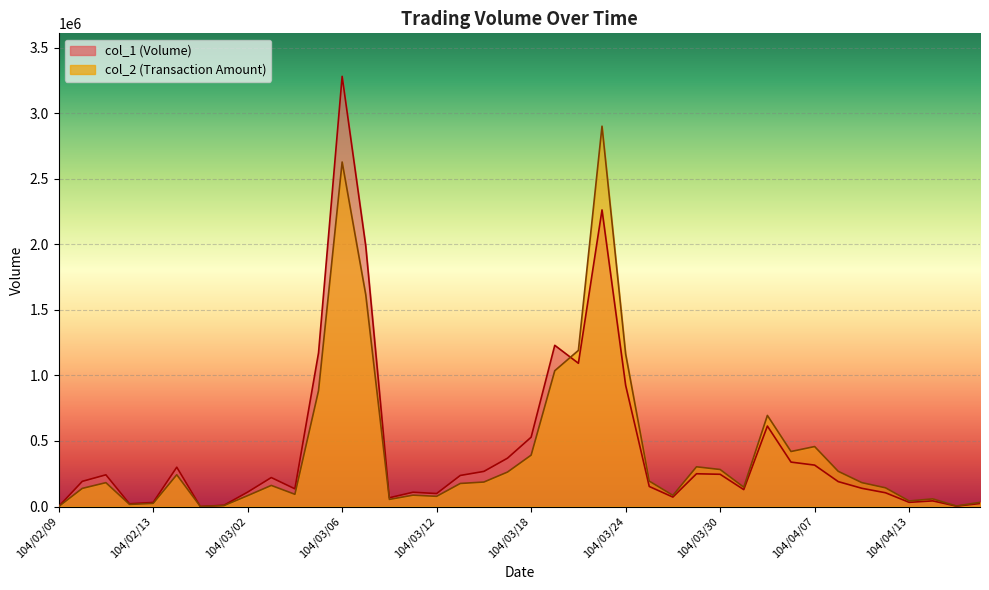

At how many categories does at least one series exceed 3236607?

1